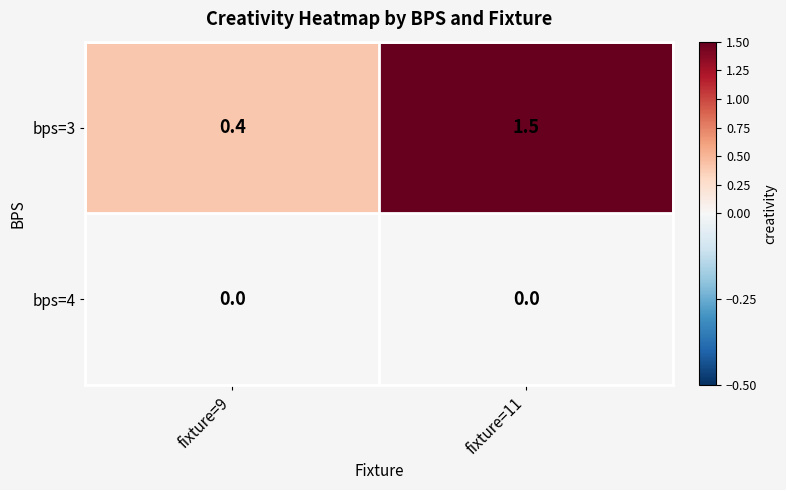

At which category does the chart reach its peak across all series?

fixture=11